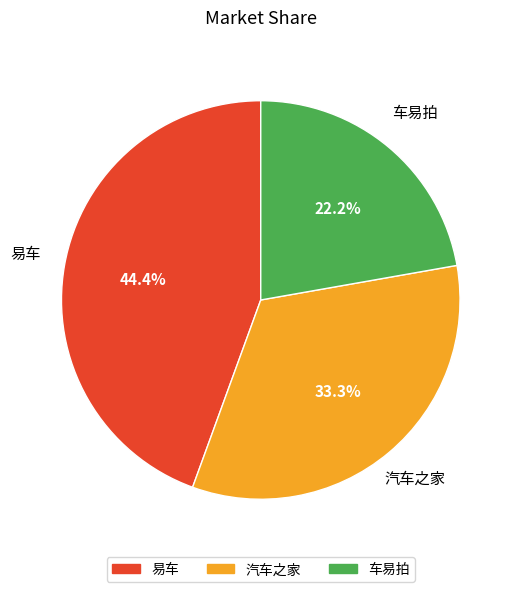

The 易车 slice represents 44% of the pie. True or false?

True